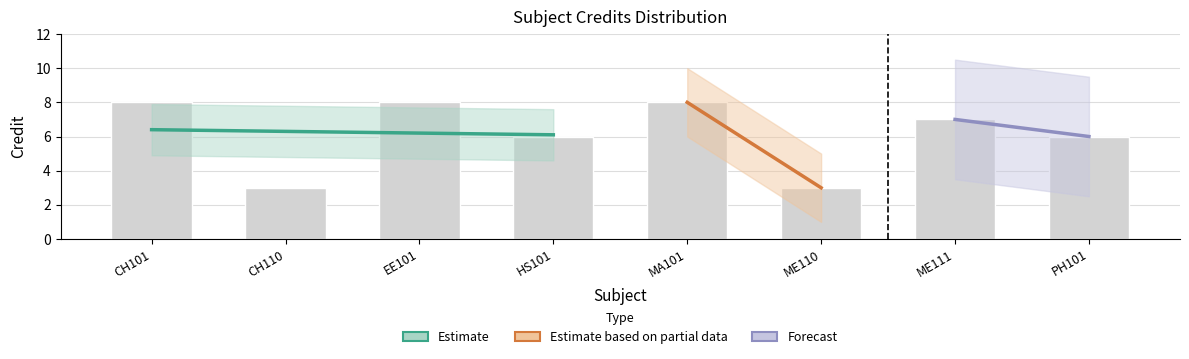

At which label does the data first exceed 7?

CH101